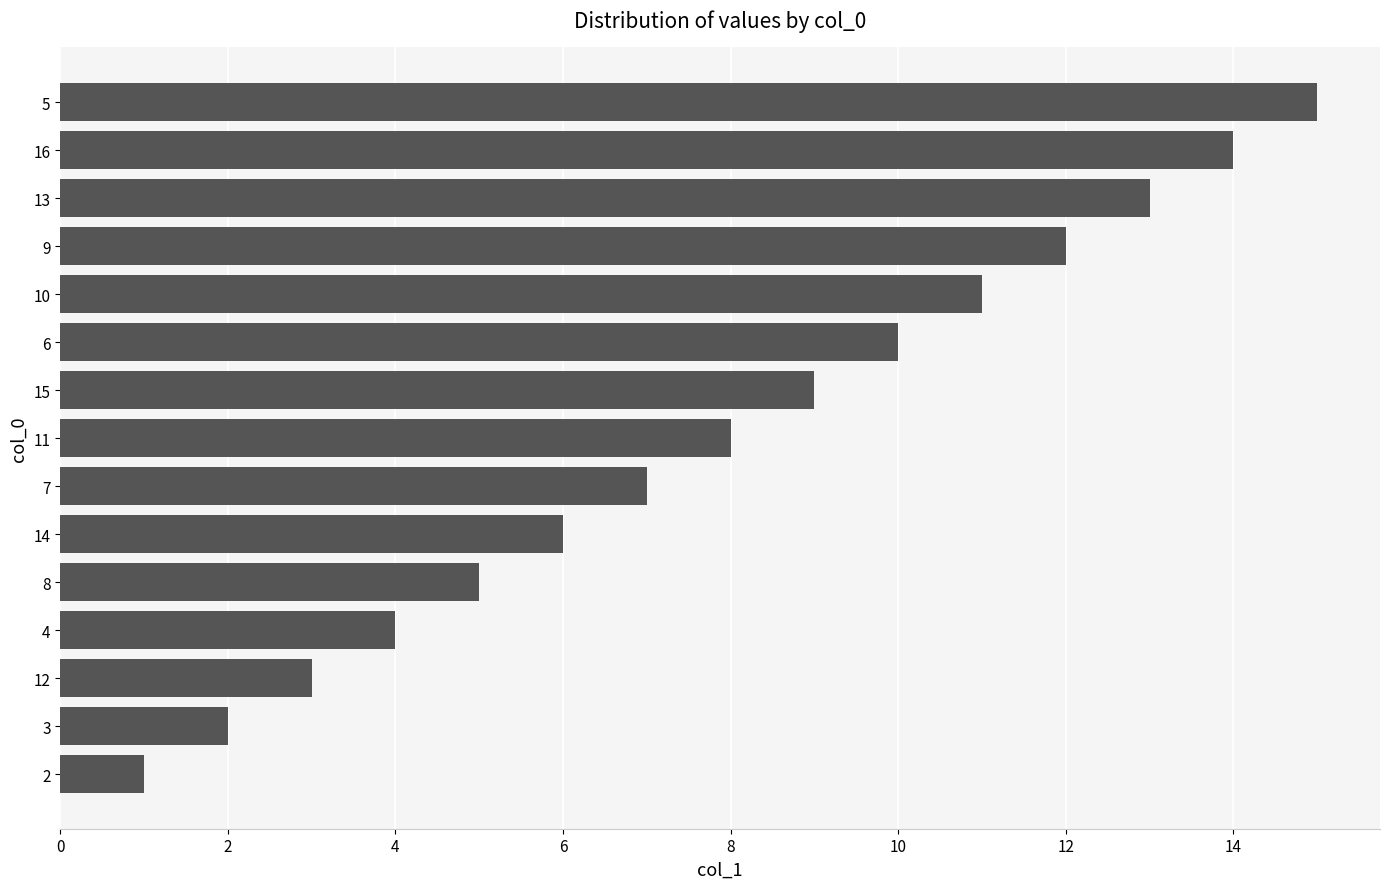

Read the value at 8.

5